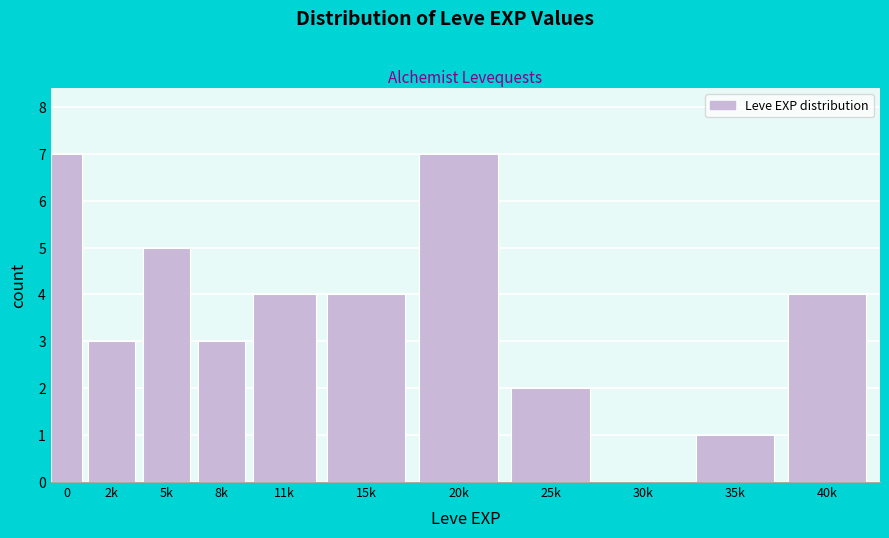

Reading left to right, what are all the values shown in this chart?

0=7	2k=3	5k=5	8k=3	11k=4	15k=4	20k=7	25k=2	30k=0	35k=1	40k=4